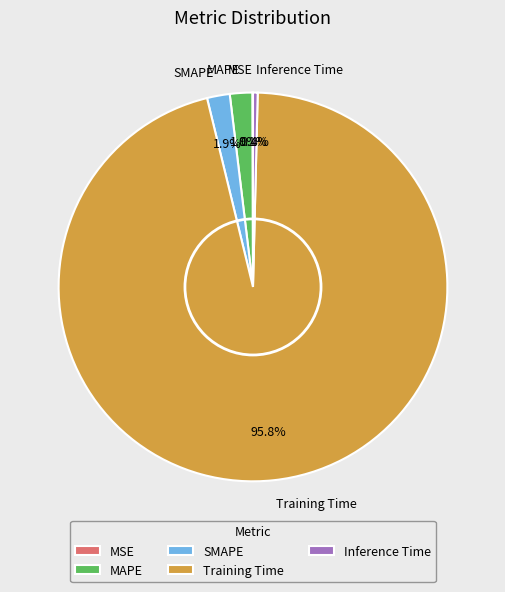

To the nearest percent, what is the average slice percentage?

20%